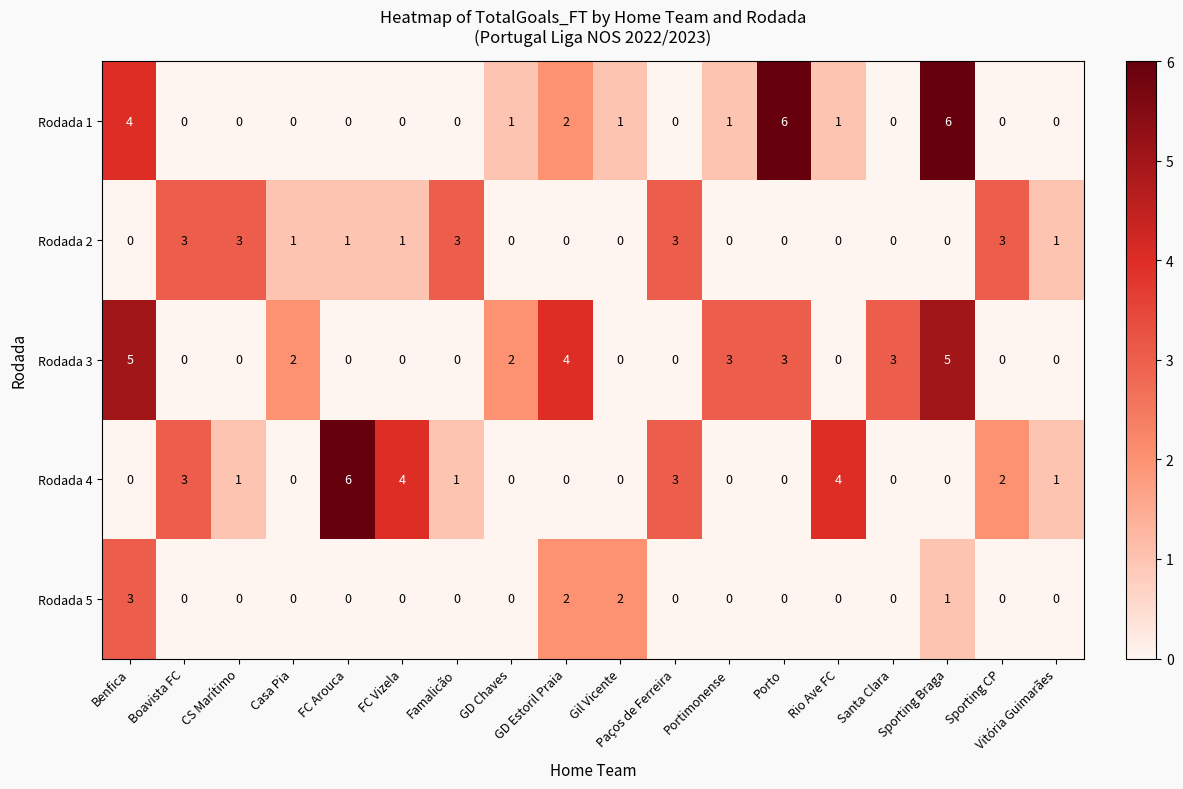

At how many categories does at least one series exceed 0?

18